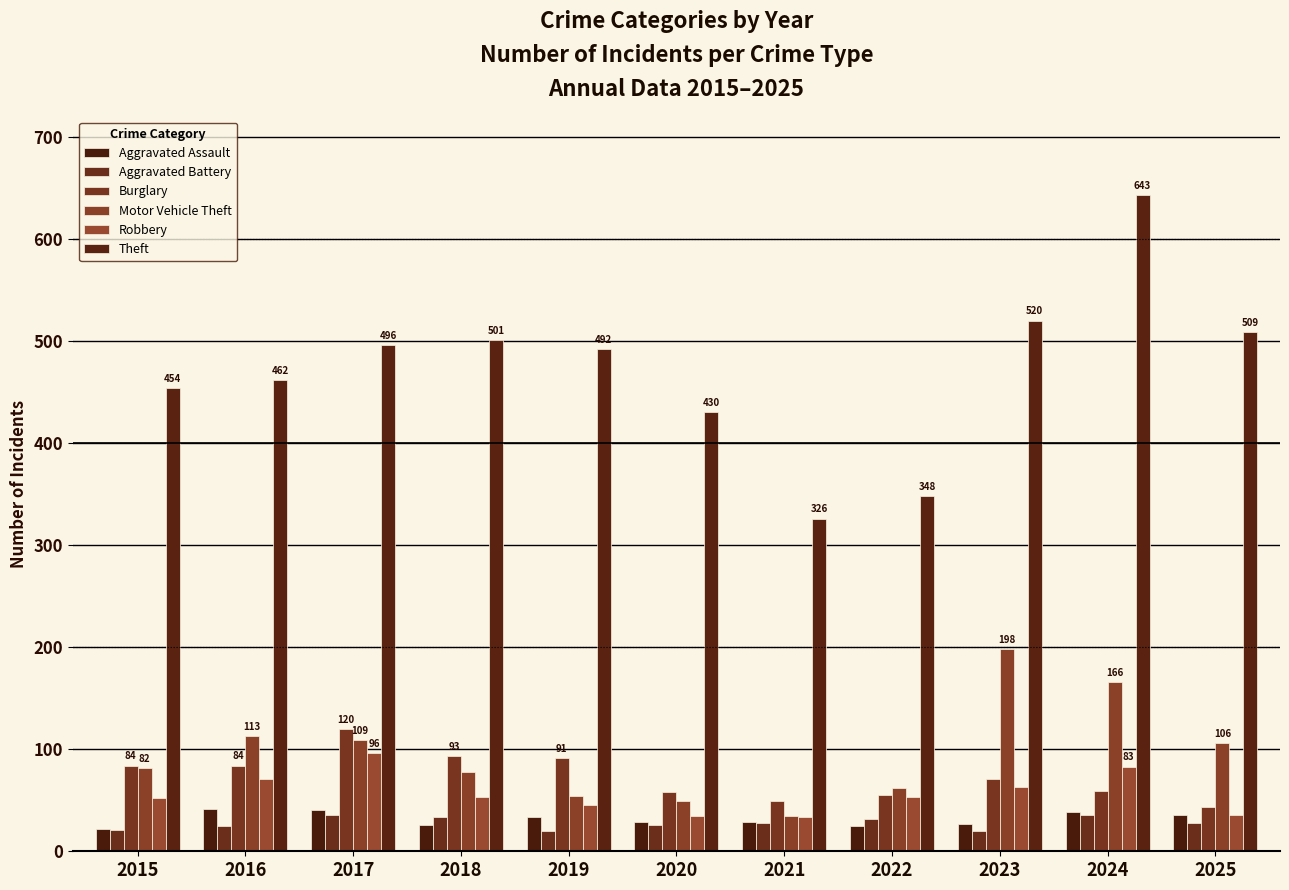

What is the total value across all series at 2015?

715